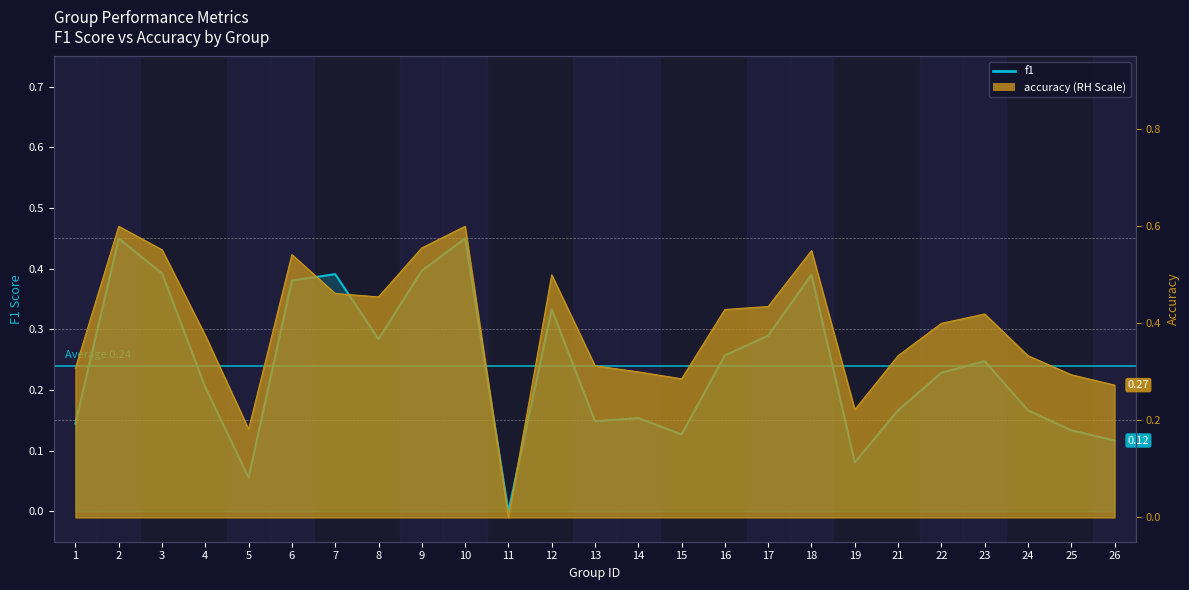

What is the value of the 22nd point from the left?

0.2